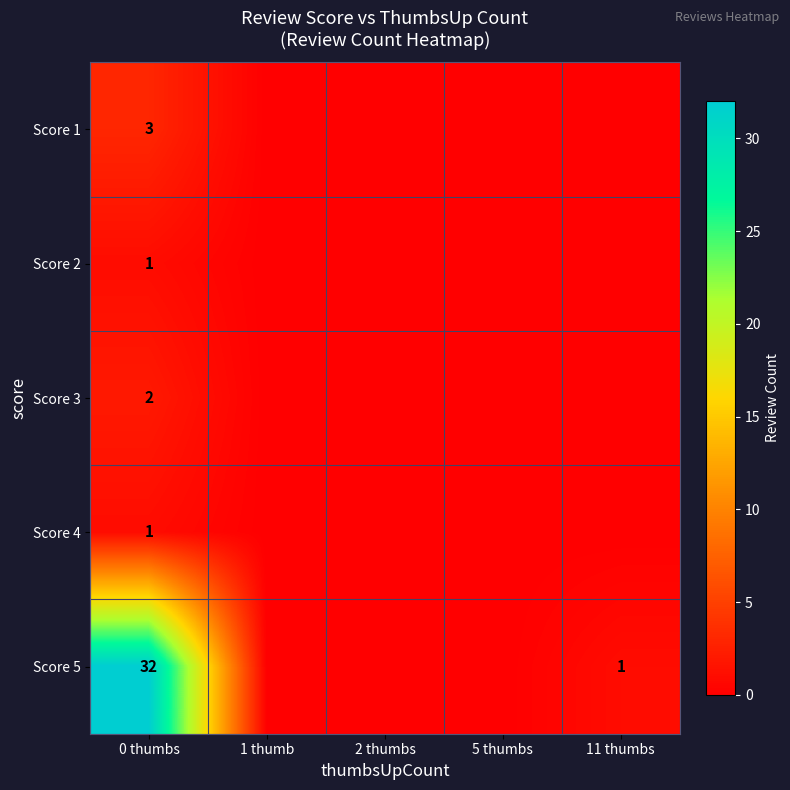

The value of Score 5 at 11 thumbs is 1. True or false?

True